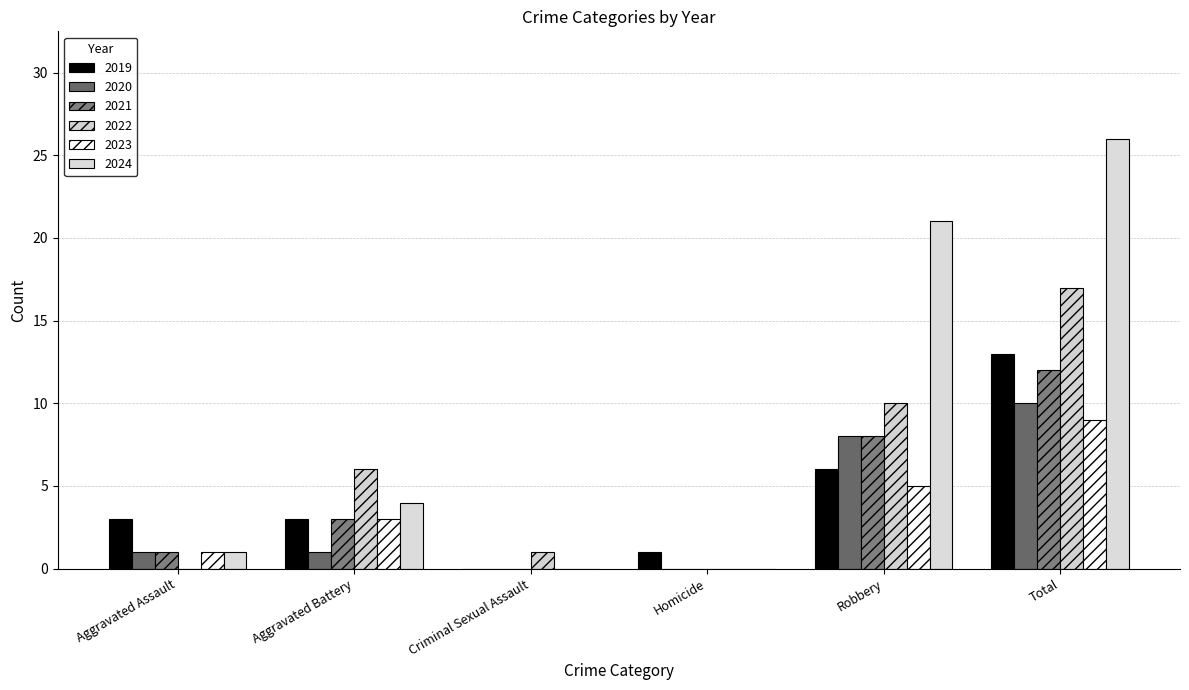

Which series has the widest spread of values?

2024